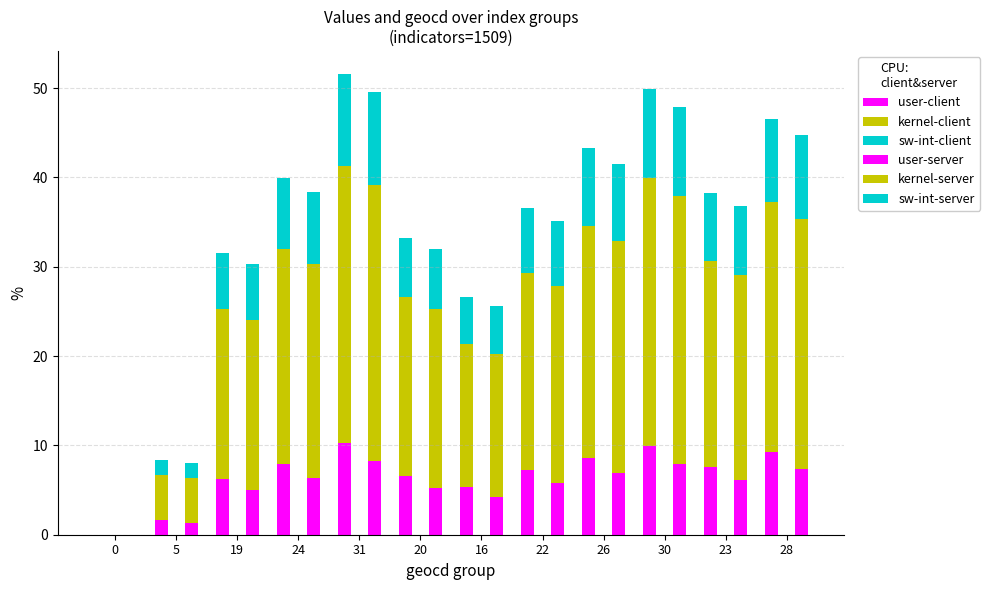

How many data points in user-server are less than 6?

6